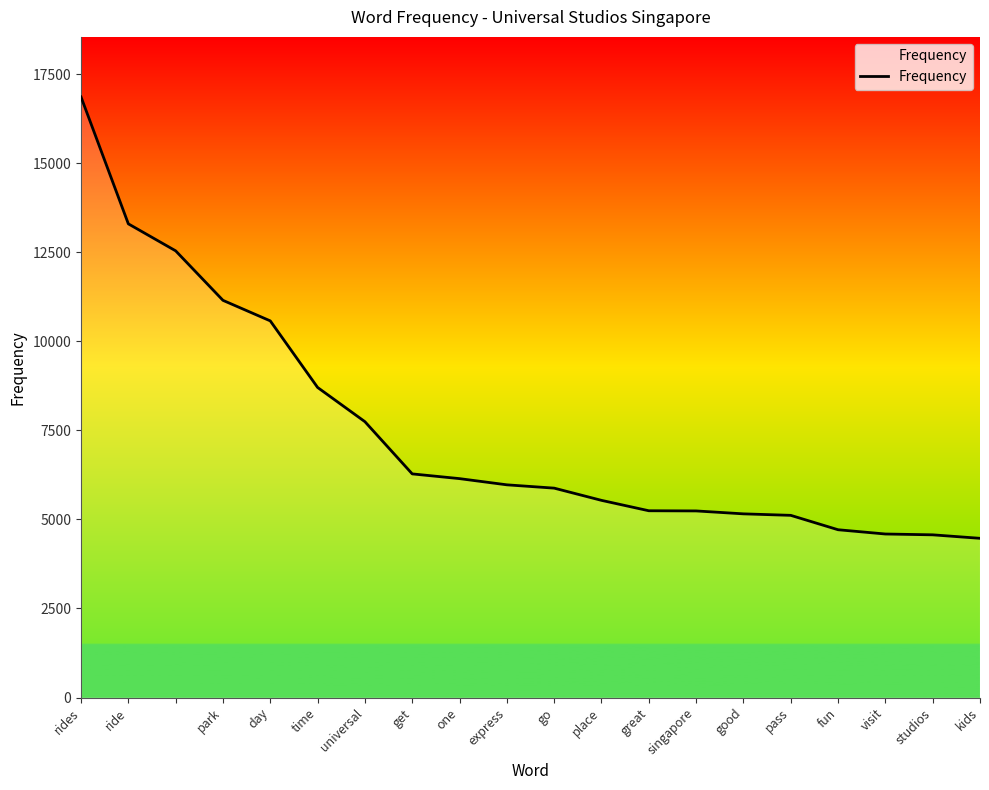

What is the smallest value displayed?

4470